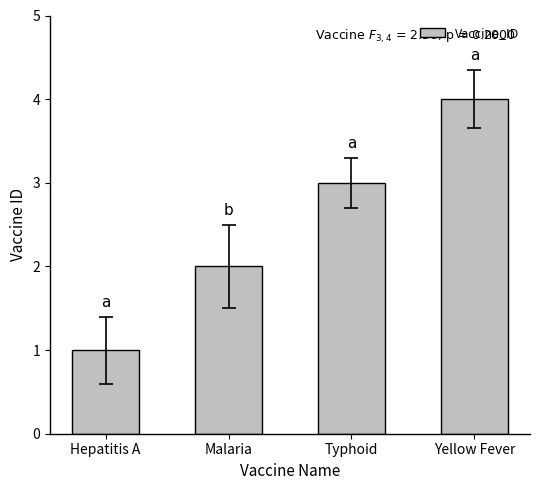

What is the value of the 4th bar from the left?

4